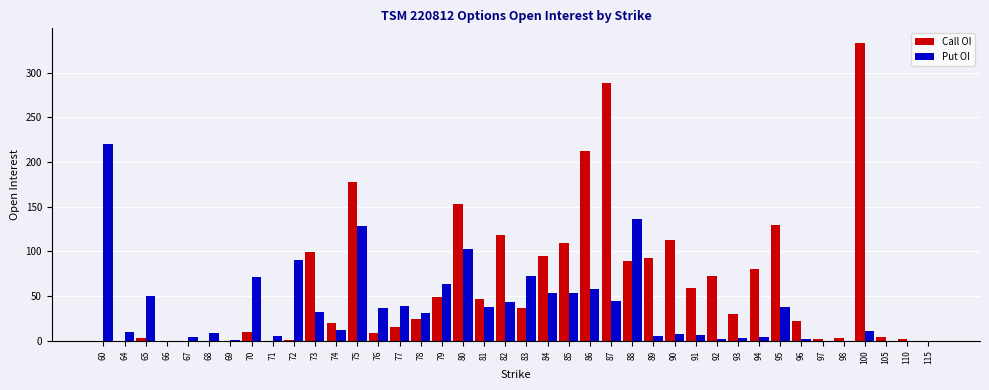

Is the value of Put OI at 84 greater than the value of Call OI at 77?

Yes